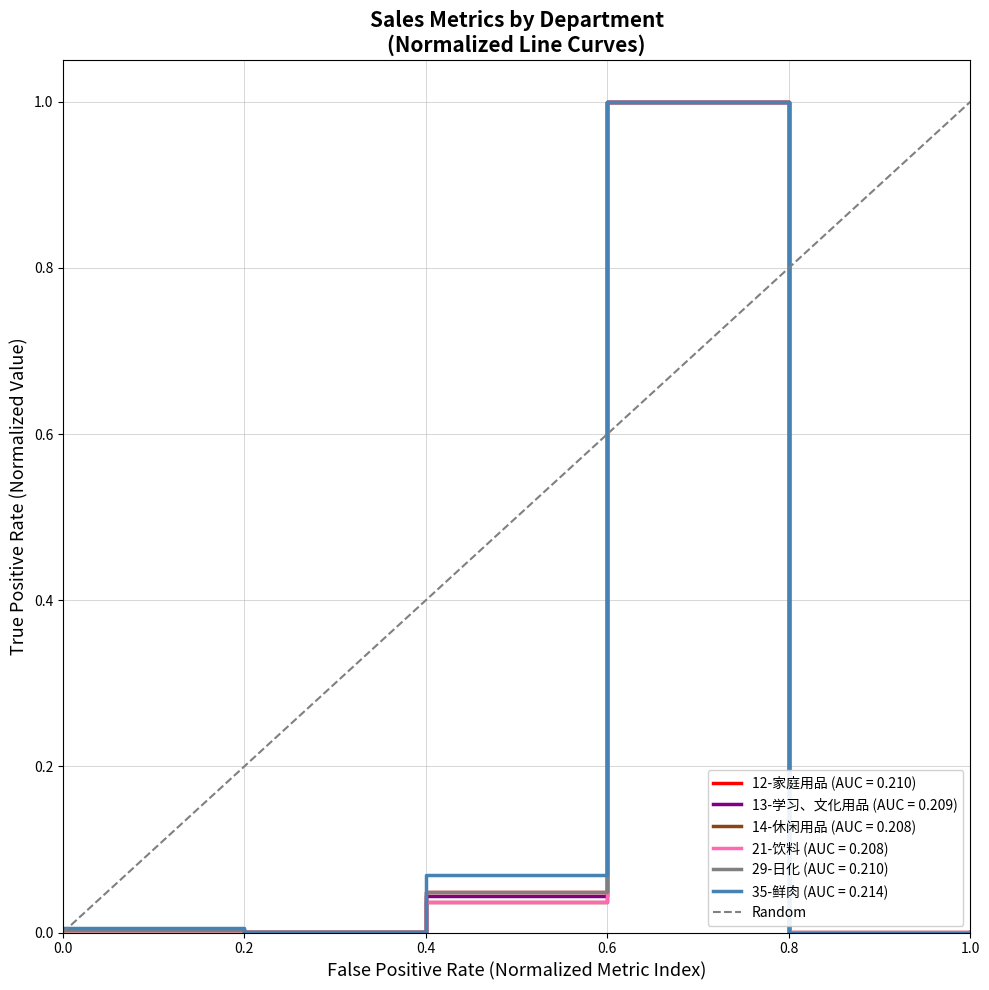

The chart shows a value of 0 at 0.0. True or false?

False